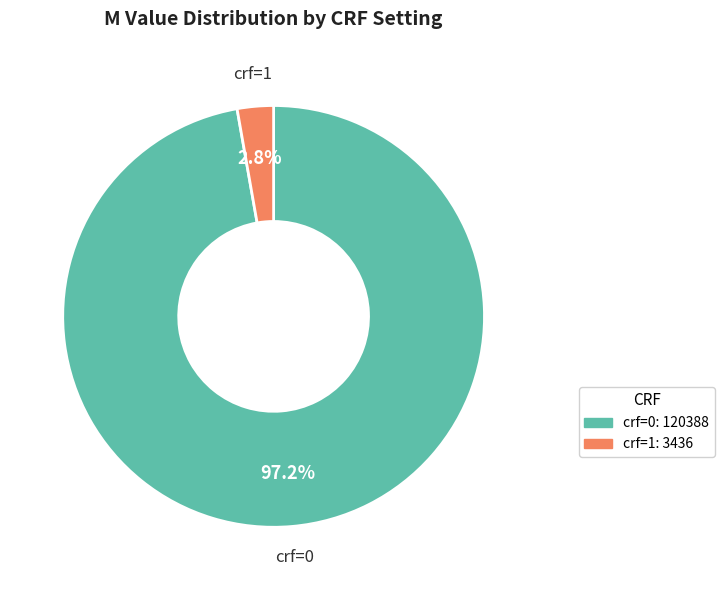

Is there any slice that represents more than half of the pie?

Yes